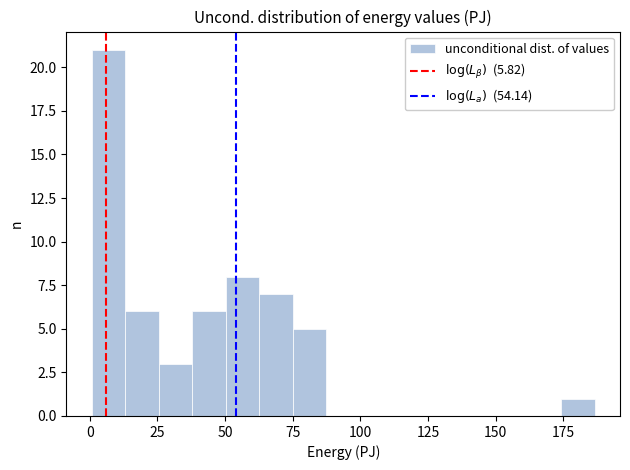

Read against the x-axis, roughly where is the centre of the tallest bar?

5